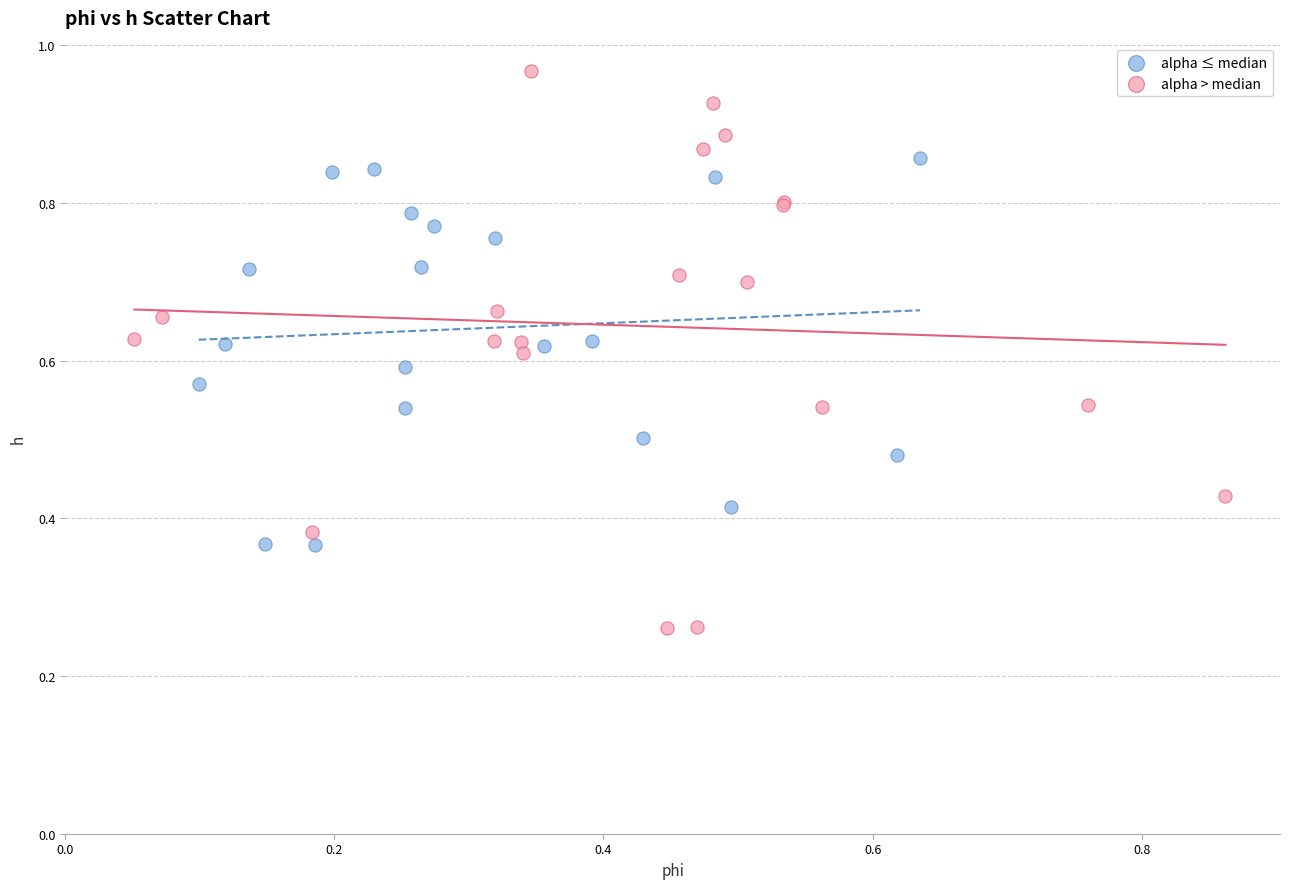

Which series has the largest Y range (max minus min)?

alpha > median